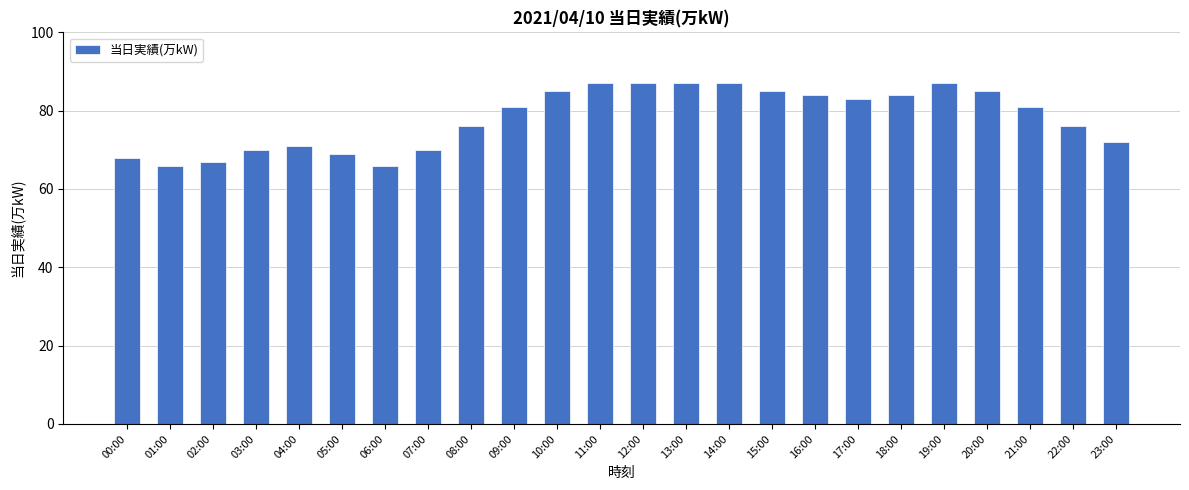

What is the label of the 19th bar from the right?

05:00